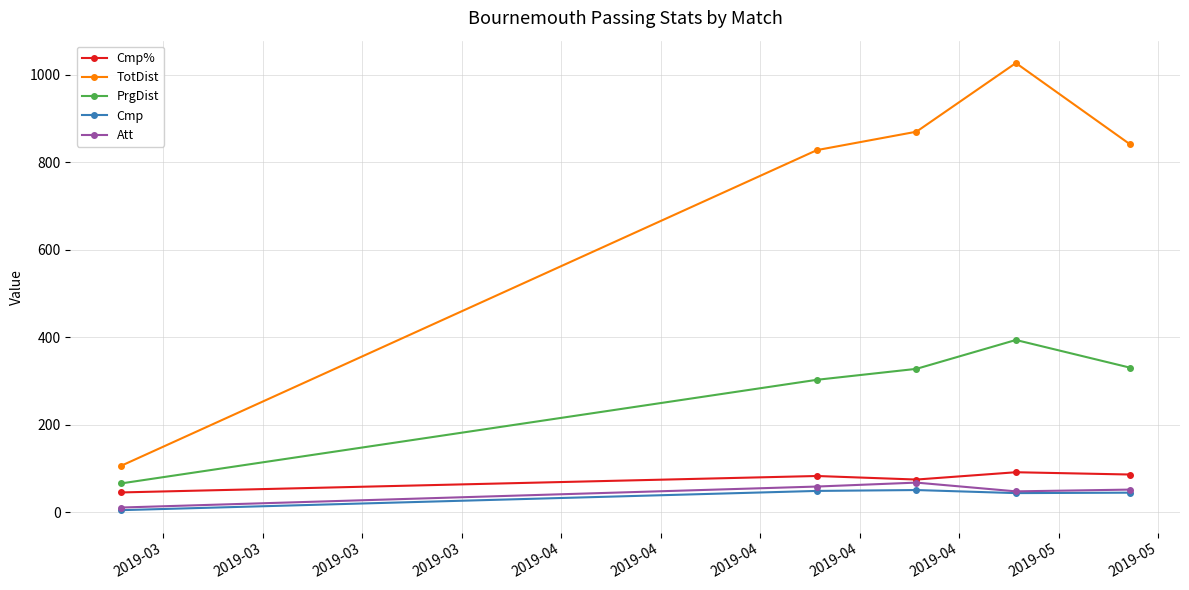

What is the average value of the Att series?

47.6